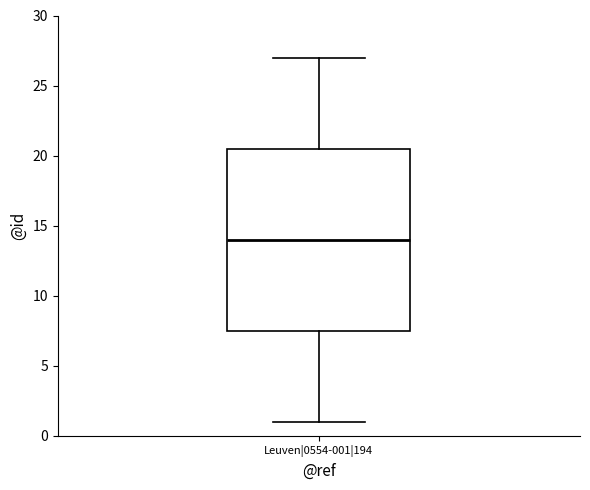

Where is the lower edge of the box for Leuven|0554-001|194 on the y-axis? The values are not printed on the chart, so give them approximately, as read against the axis.

7.5